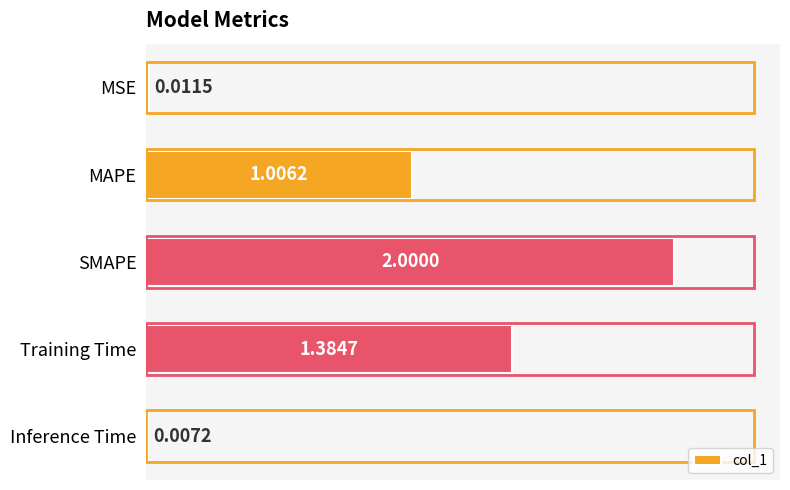

How many categories are shown in the chart?

5